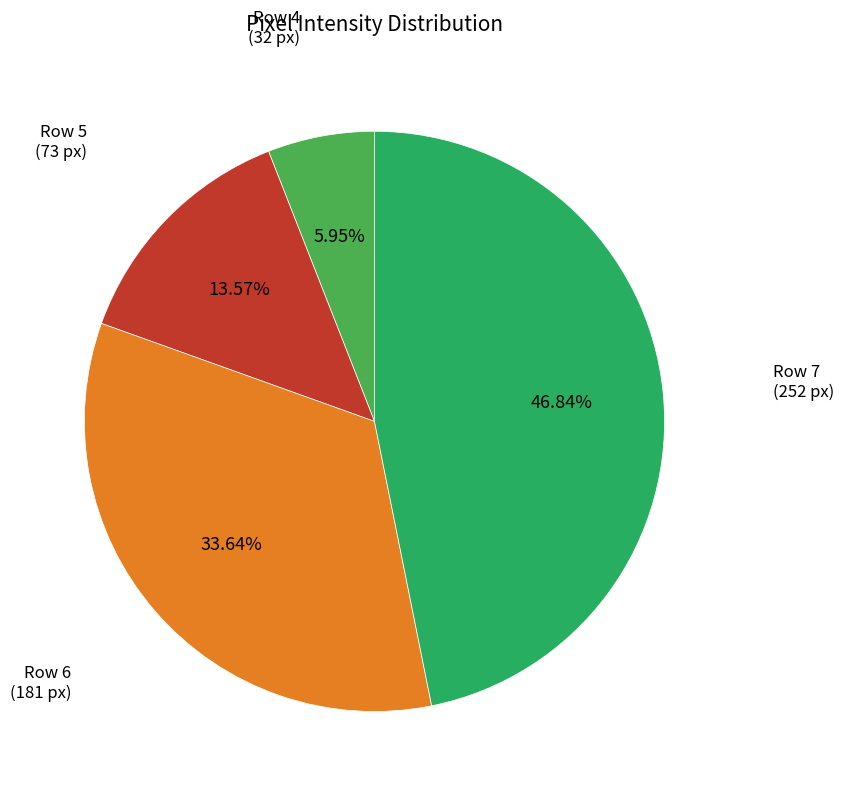

Which has a higher value, Row 6 (181 px) or Row 4 (32 px)?

Row 6 (181 px)